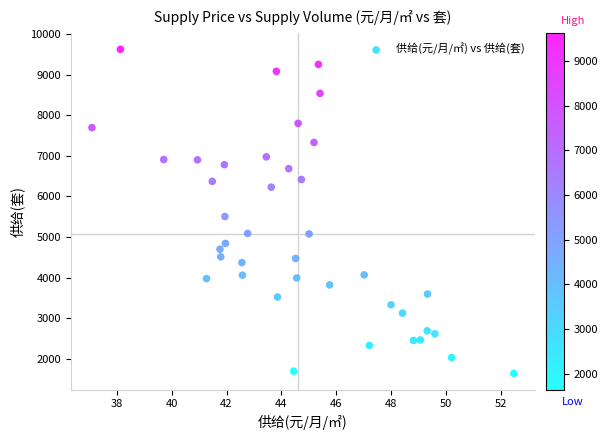

What is the range of Y values (max minus min)?

7981